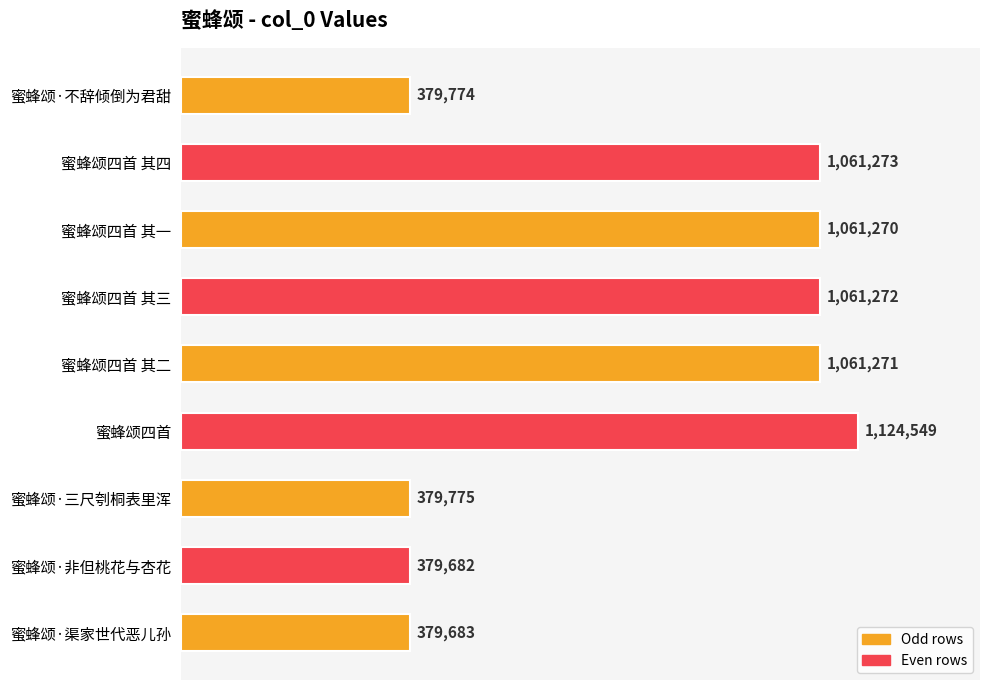

Does the chart contain any negative values?

No